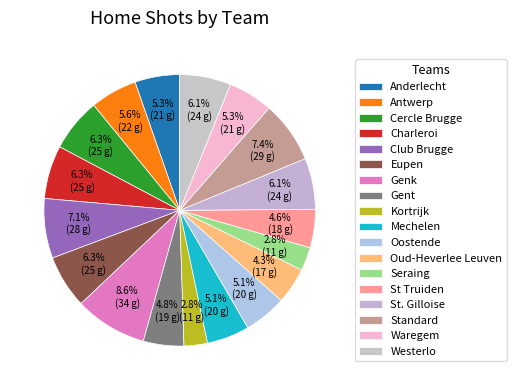

What is the smallest slice in the pie chart?

Kortrijk